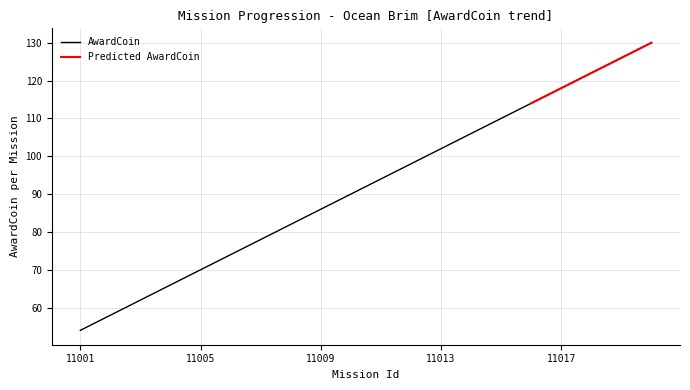

The value at 11020 is 61. True or false?

False